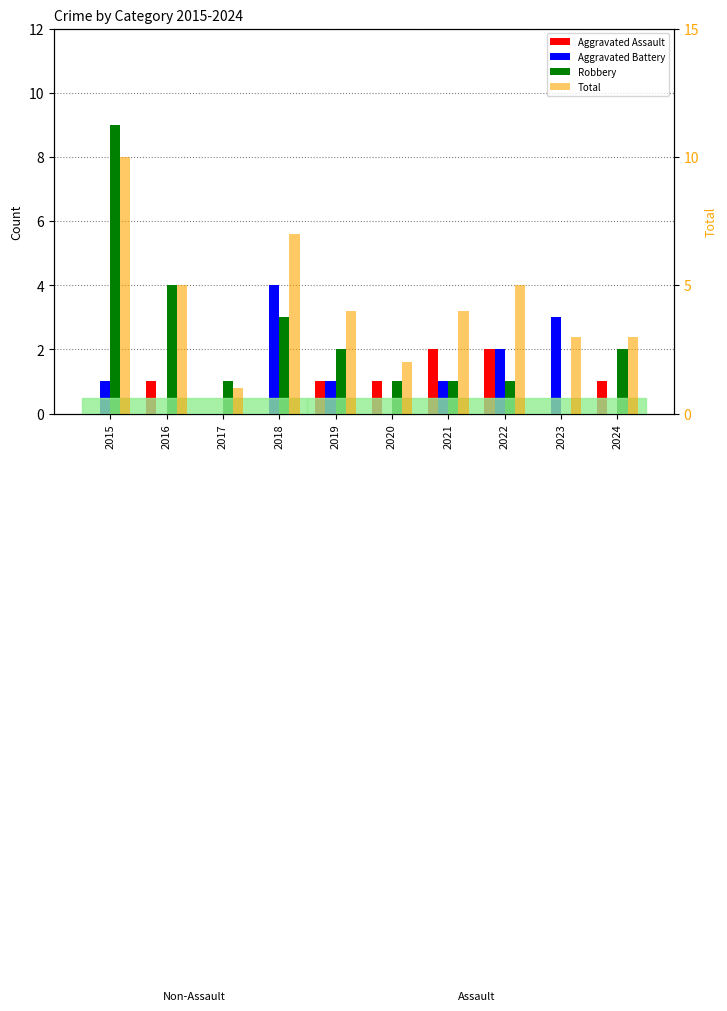

Is the value of Aggravated Battery at 2015 greater than the value of Aggravated Assault at 2019?

No